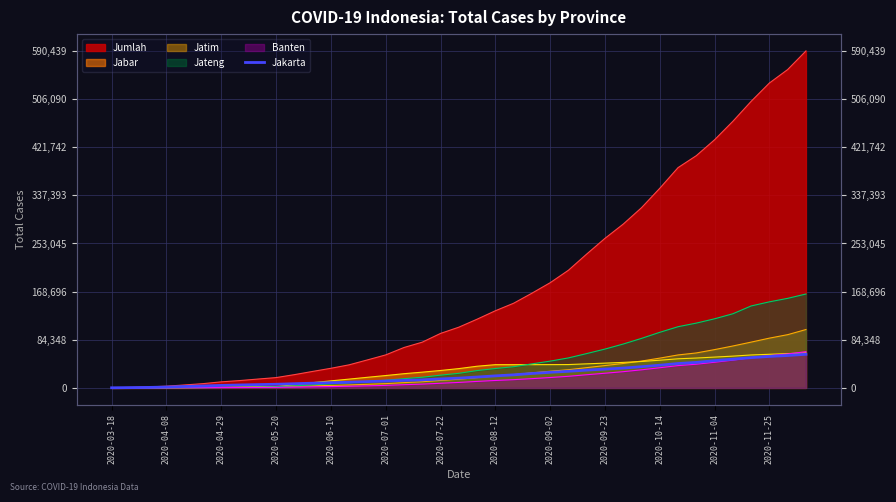

True or false: the data has more than 0 interior local peaks.

False